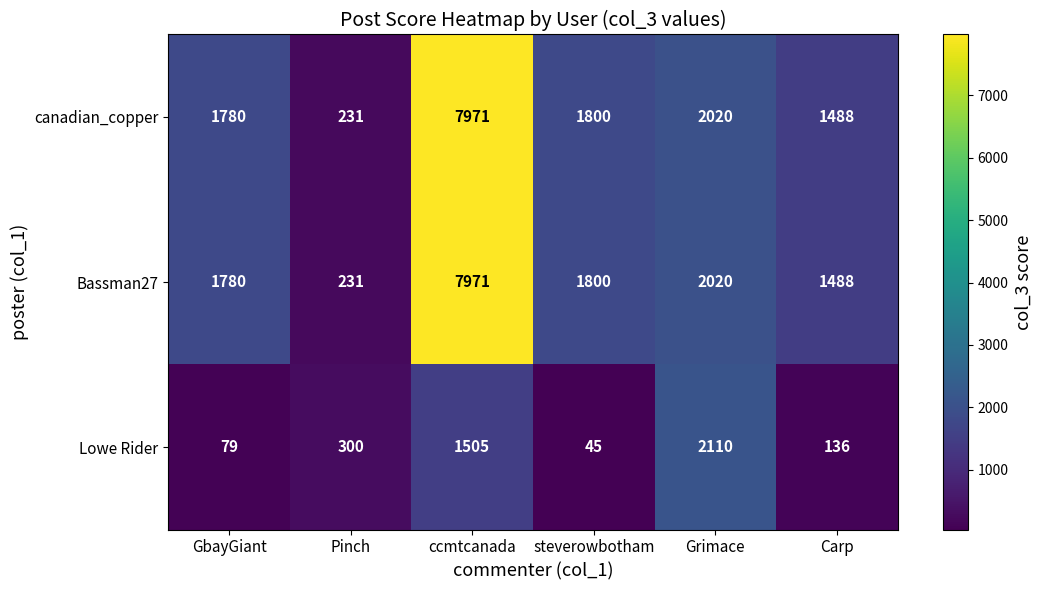

What is the difference between the highest and lowest values at Carp?

1352